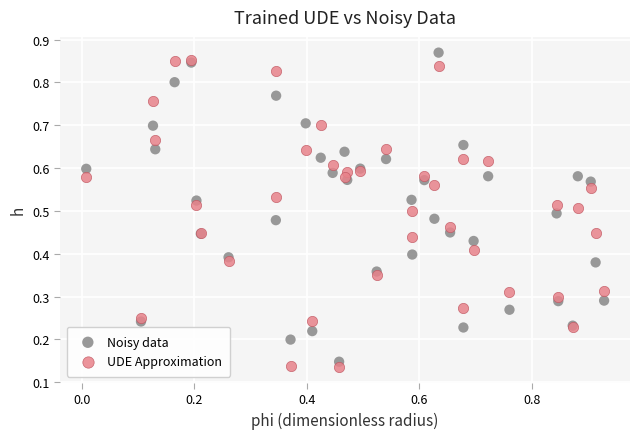

Which series reaches the minimum Y coordinate?

UDE Approximation